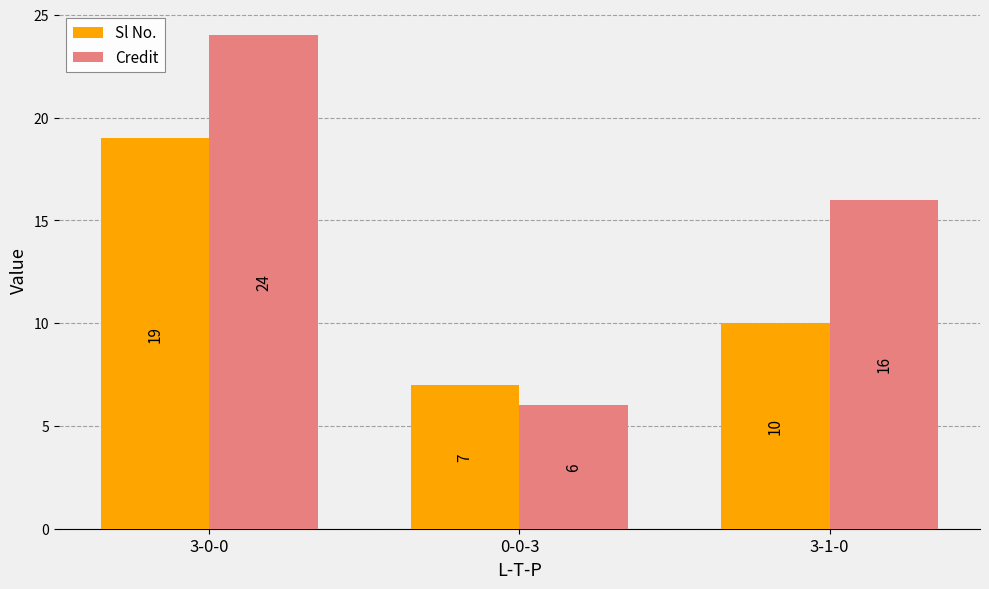

What is the difference between the maximum and minimum values in the Credit series?

18